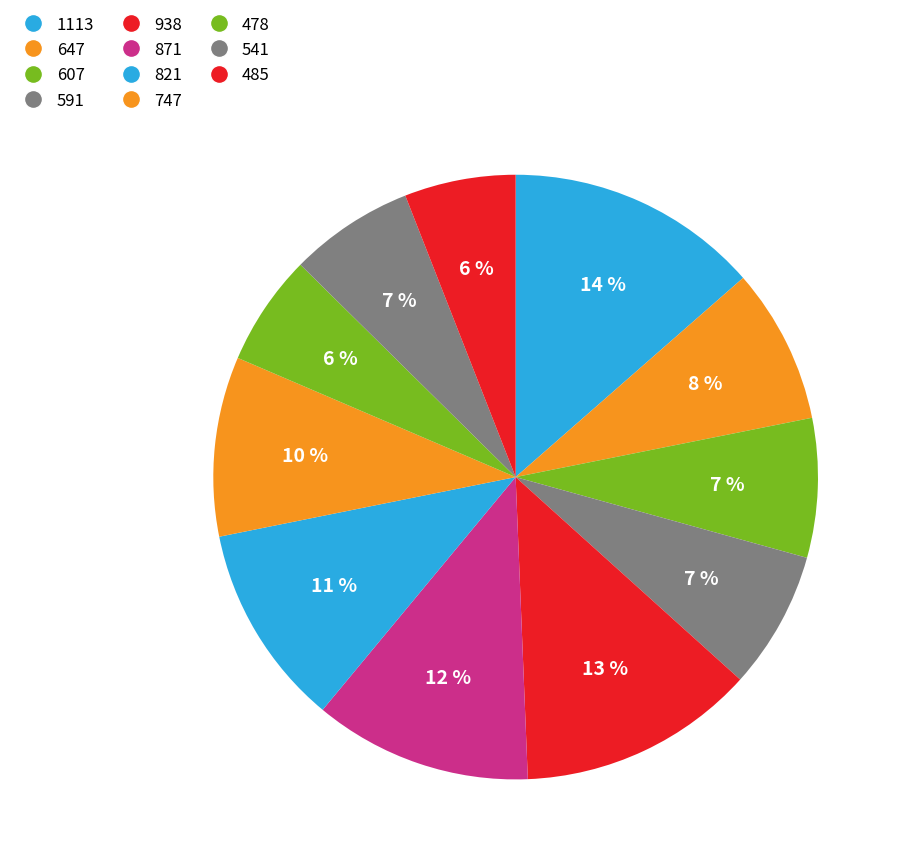

True or false: 821 accounts for 11% of the total.

True